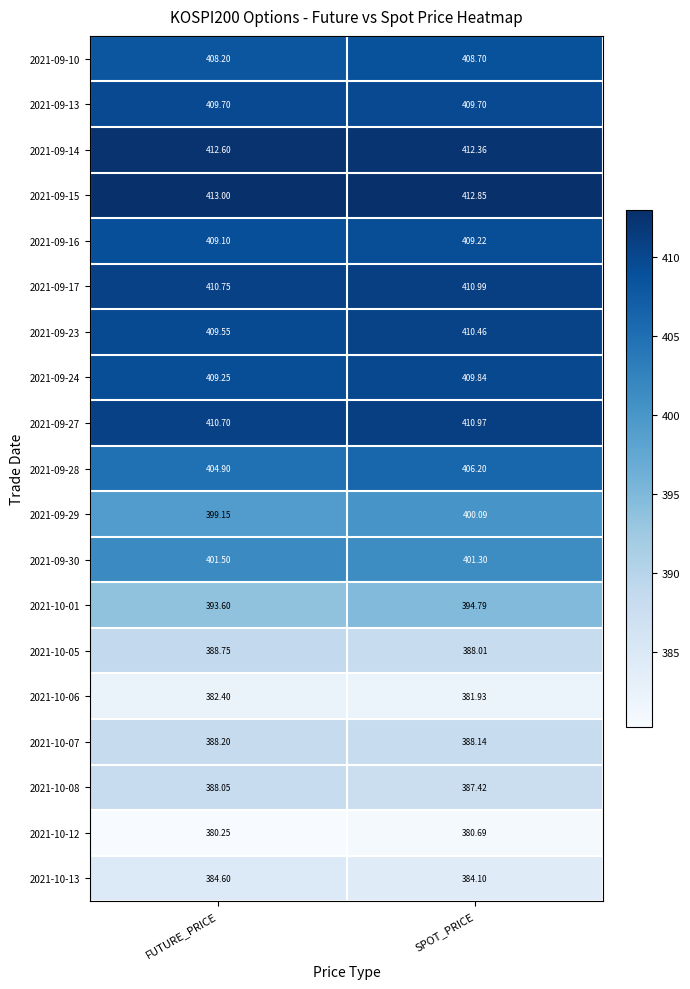

Where is 2021-09-24 nearest to the value 409?

FUTURE_PRICE